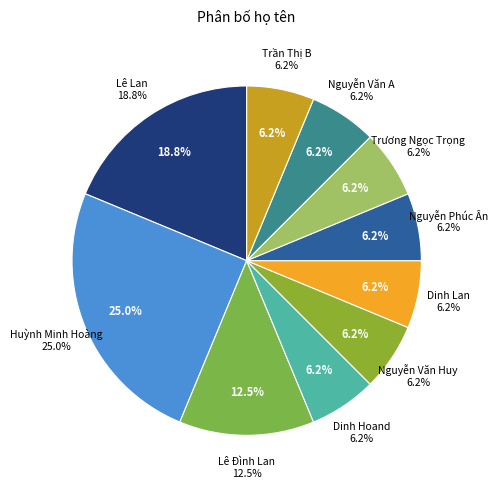

Which category has the smallest portion of the pie?

Dinh Hoand